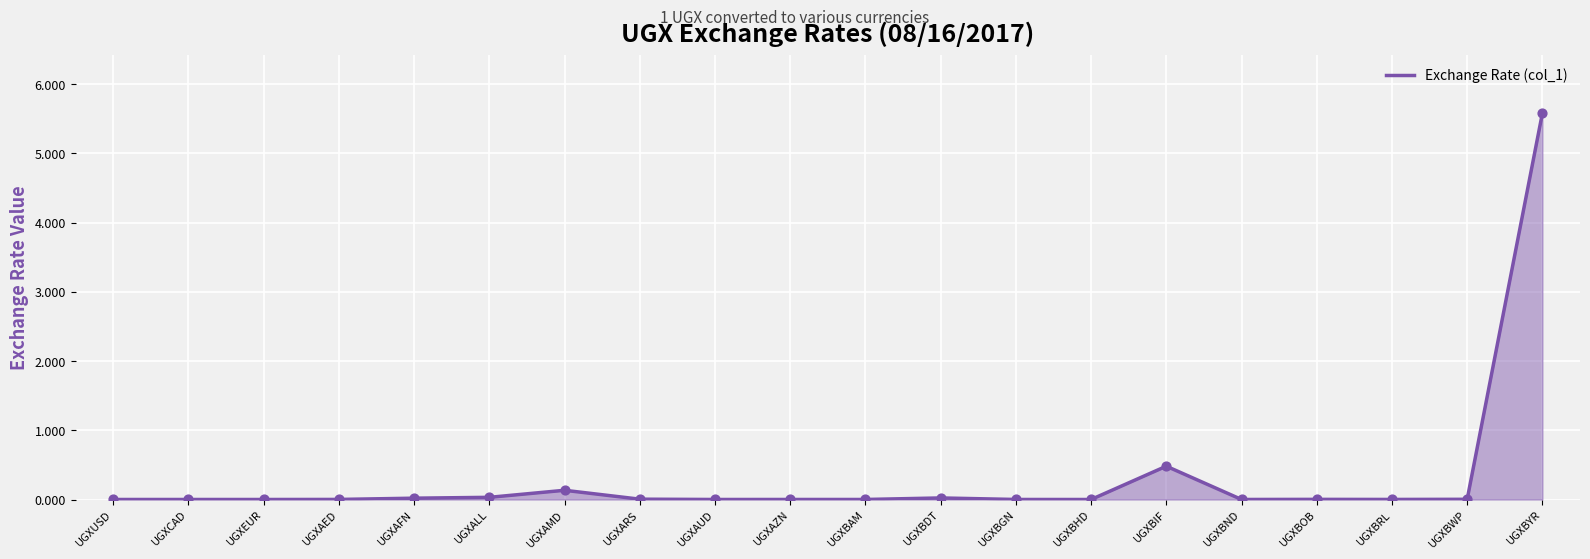

Between UGXAMD and UGXARS, which is larger?

UGXAMD